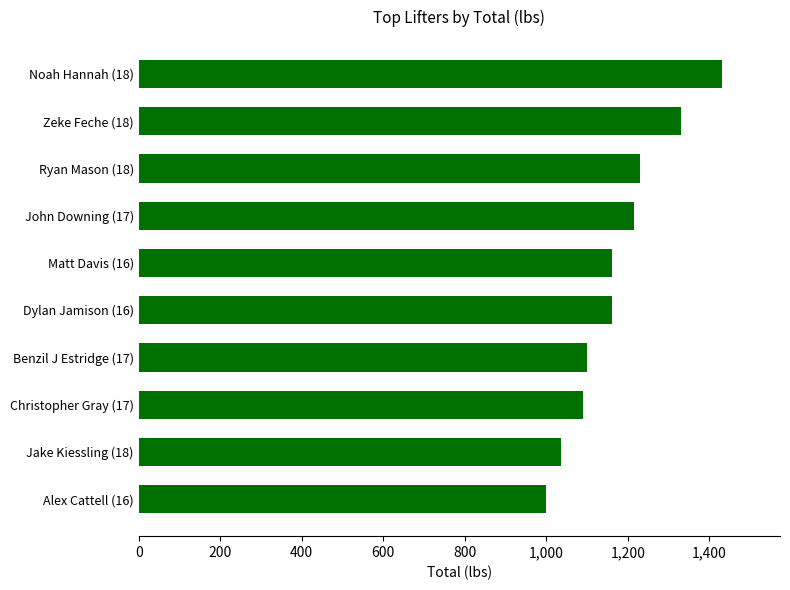

What is the difference between the values at Jake Kiessling (18) and Noah Hannah (18)?

395